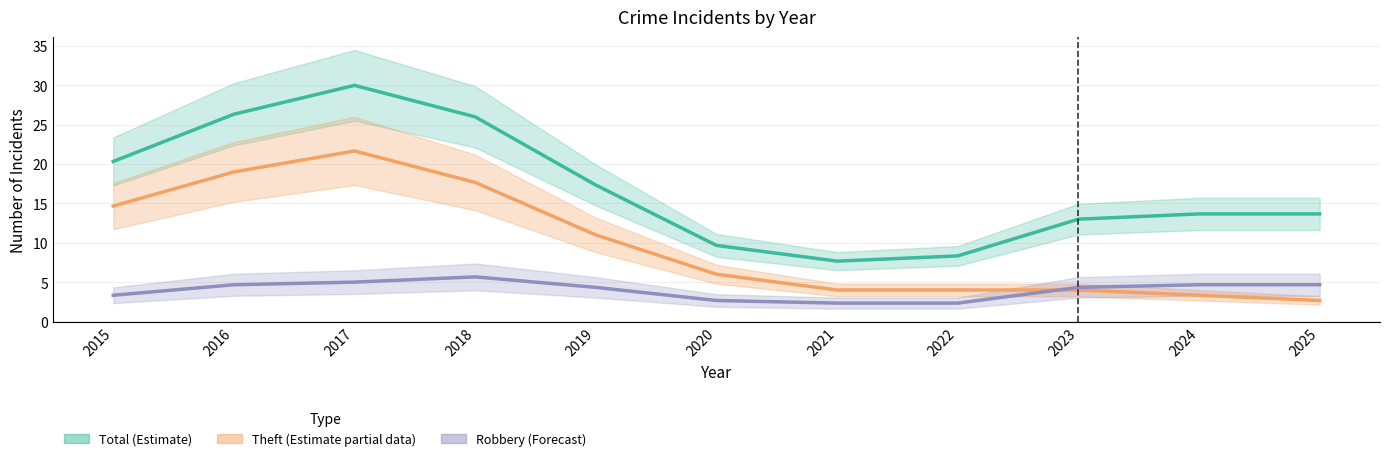

What is the total value across all series at 2020?

18.3